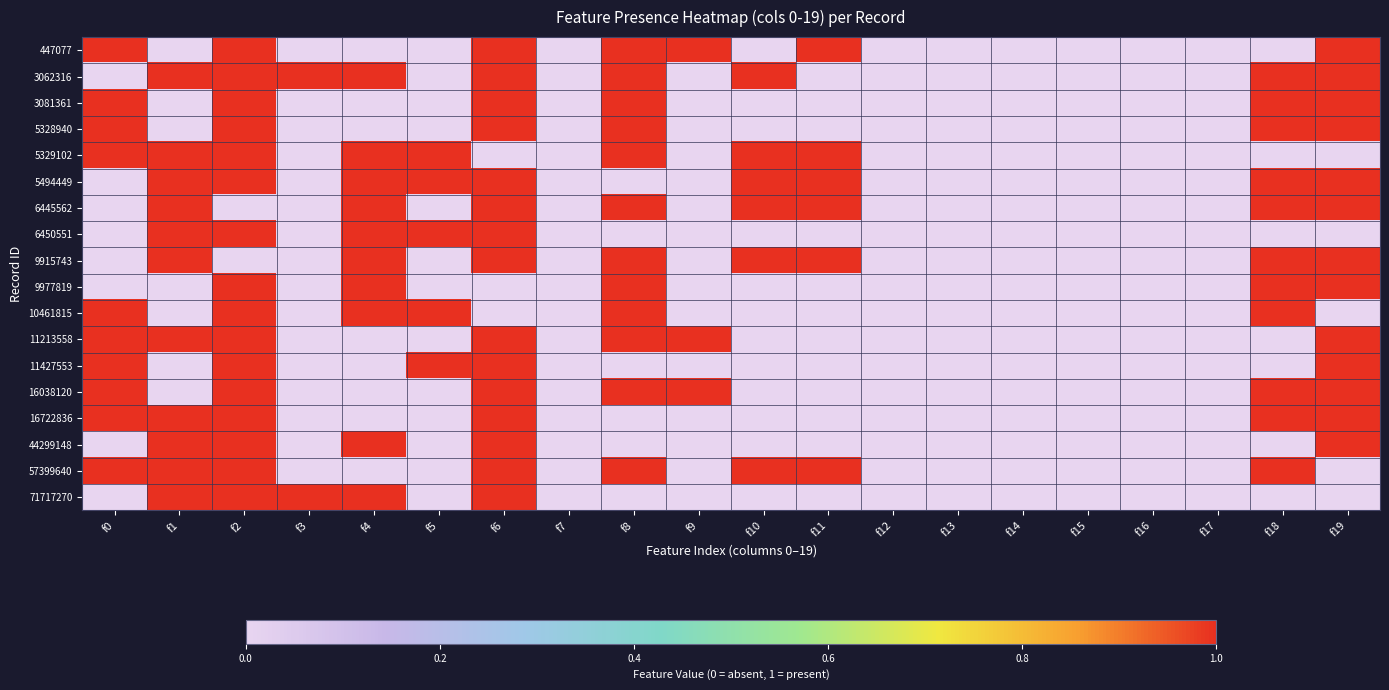

Which series has the largest range (max minus min)?

447077